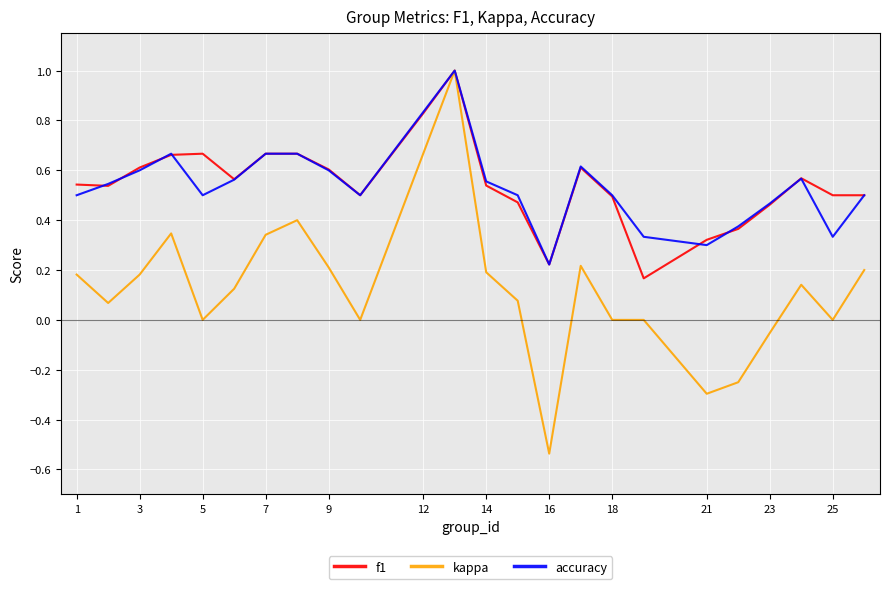

Which series has the widest spread of values?

kappa